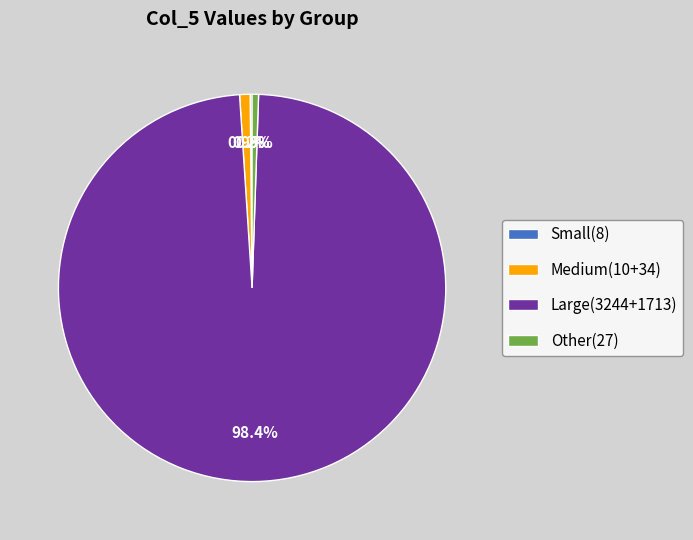

Which slice represents more than half of the pie?

Large(3244+1713)